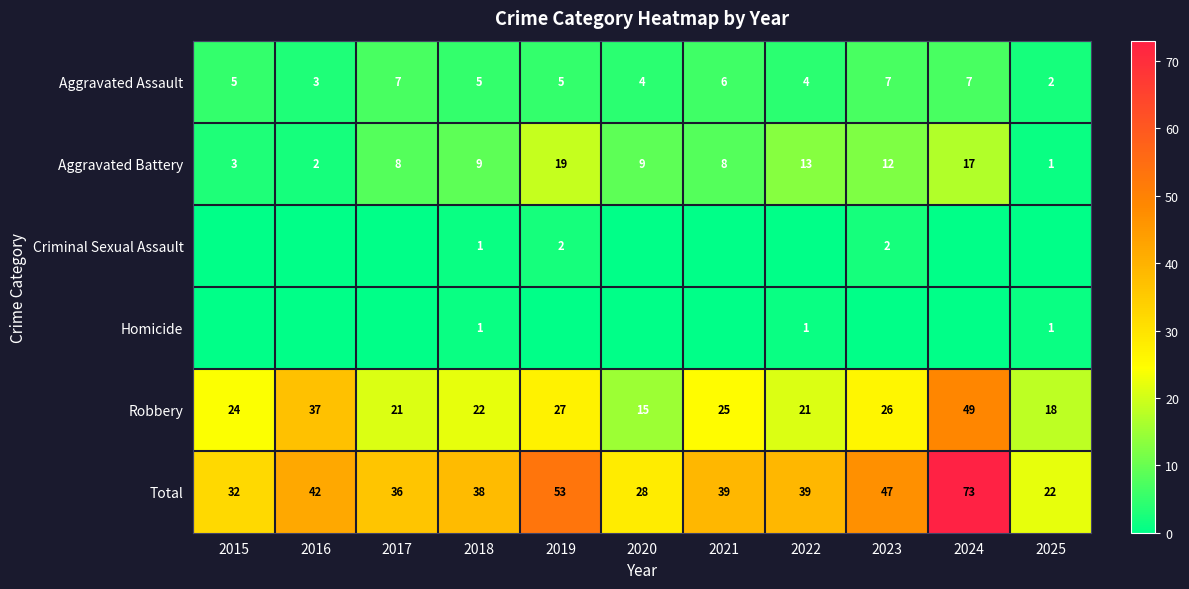

Count the number of categories in the chart.

11